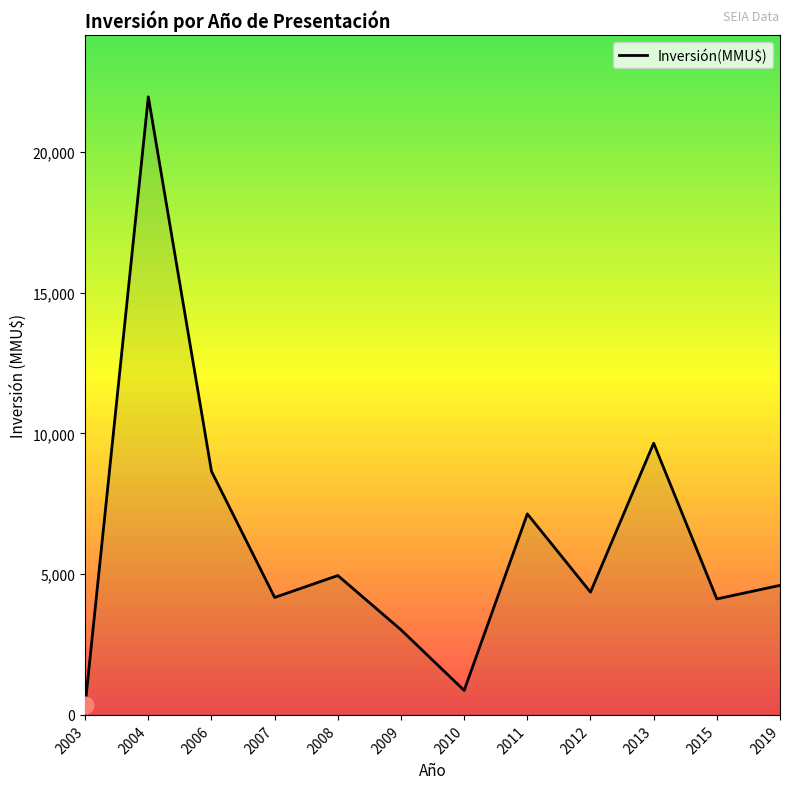

What is the difference between the values at 2008 and 2009?

1928